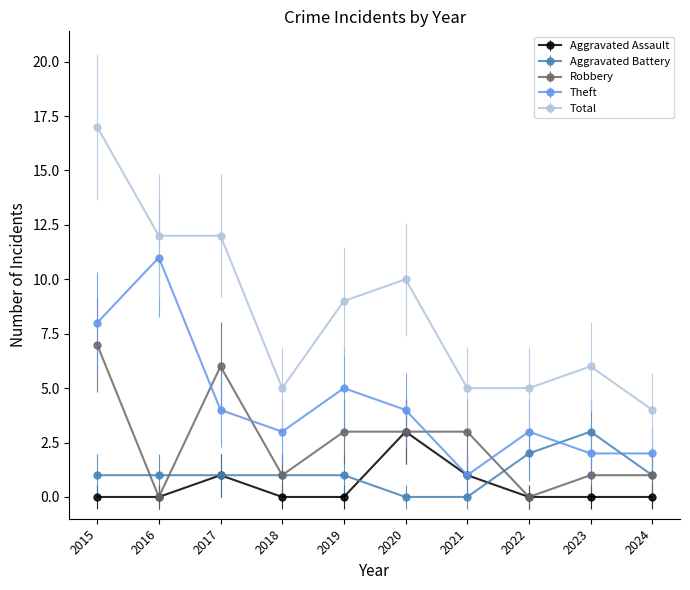

At which category is the sum across all series the highest?

2015